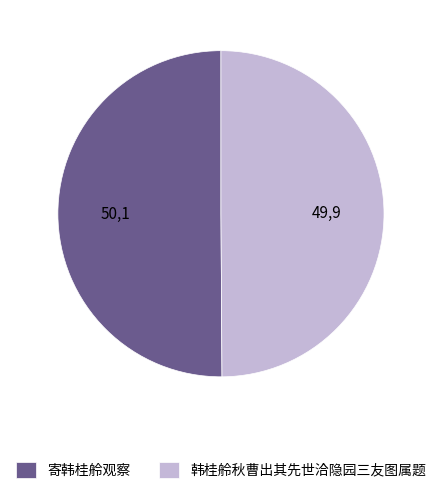

Approximately how many times larger is the value at 寄韩桂舲观察 compared to 韩桂舲秋曹出其先世洽隐园三友图属题?

1.0